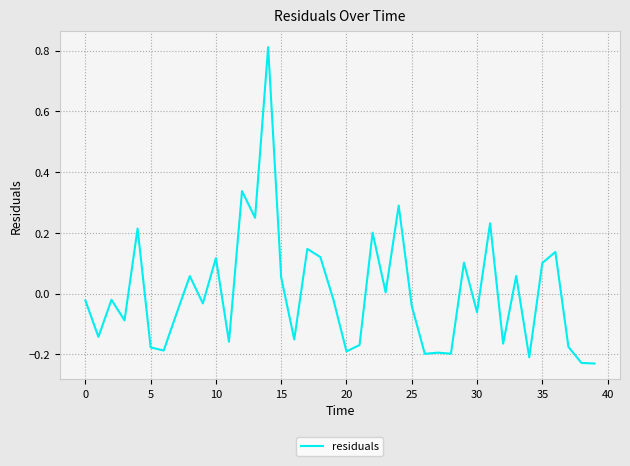

What is the sum of all values?

0.1